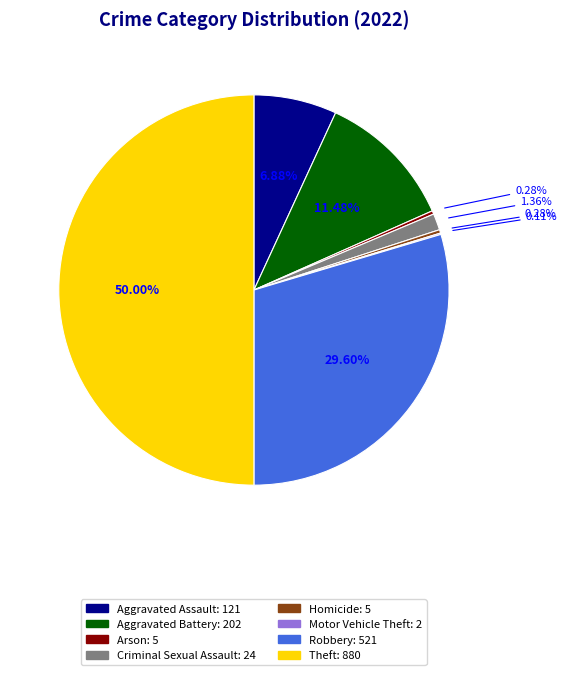

Does Arson account for over 50% of the chart?

No